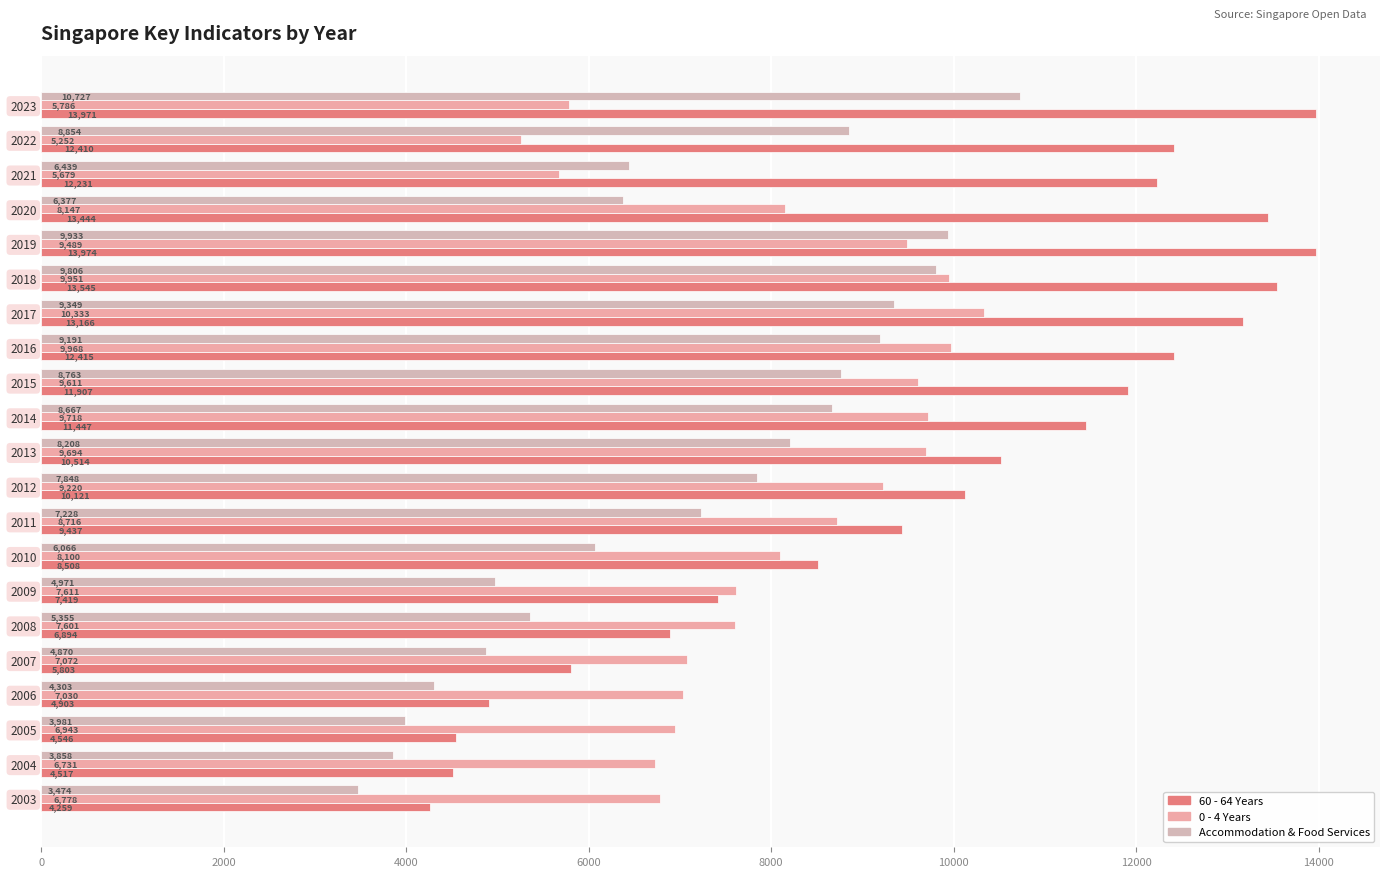

How many data points does each series have?

21